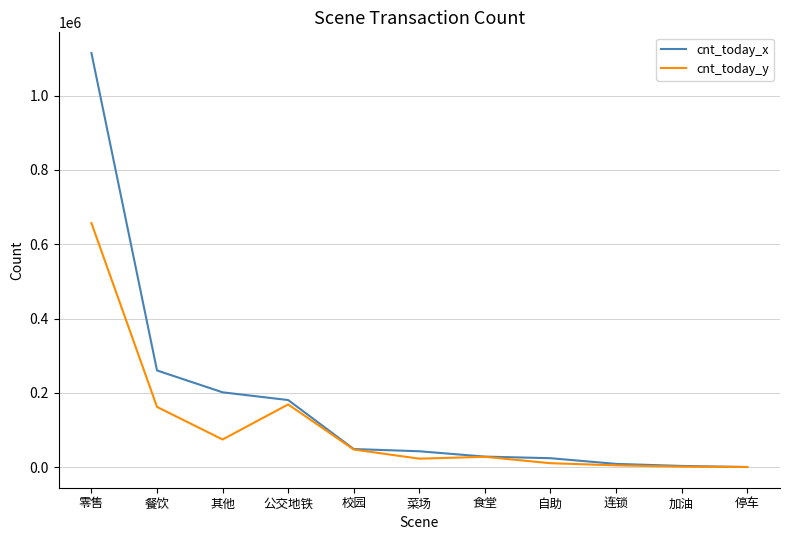

What is the maximum value shown in the chart?

1114972